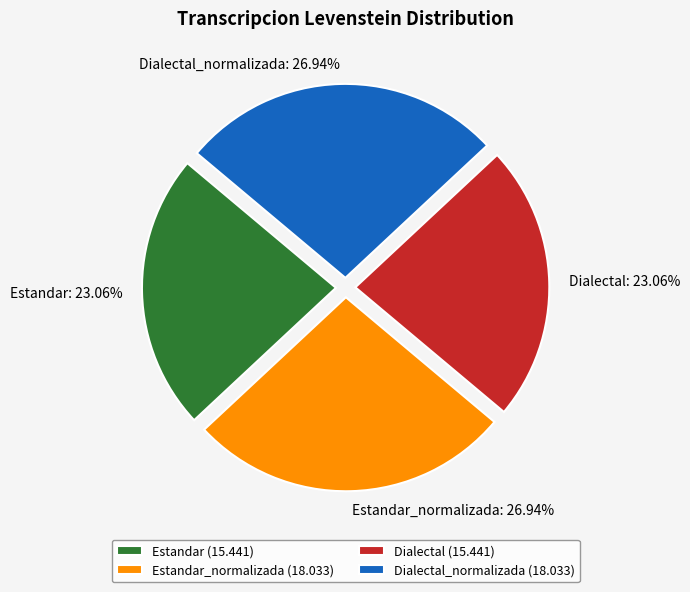

Approximately how many times larger is the value at Dialectal_normalizada compared to Dialectal?

1.2